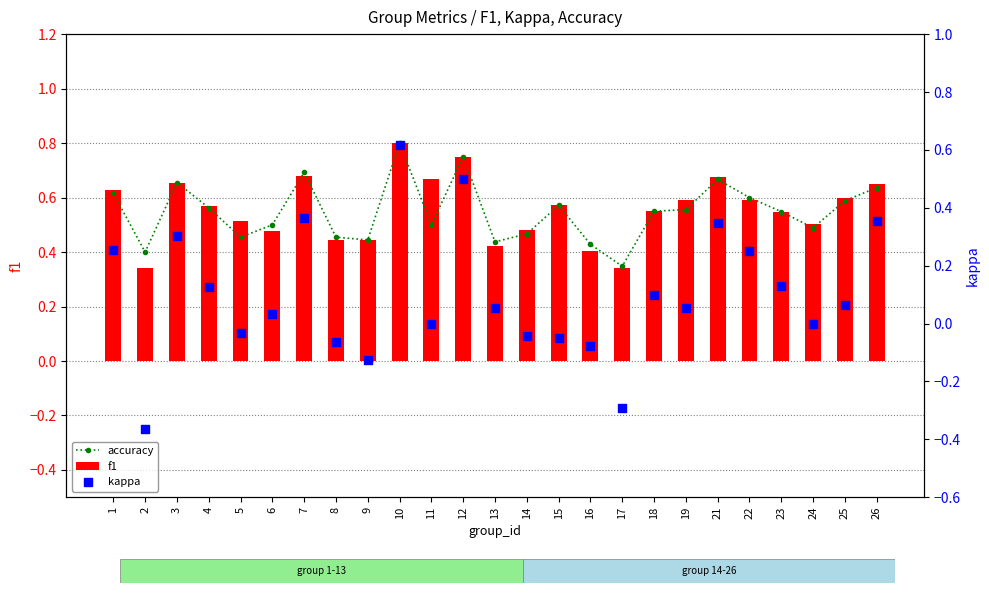

At which category is the sum across all series the highest?

10